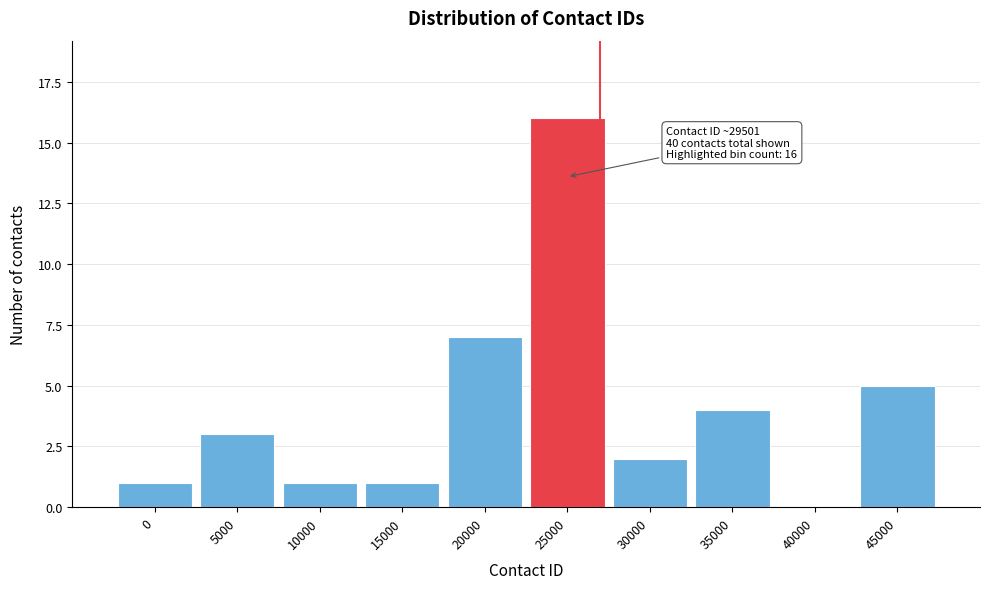

Reading left to right, what are all the values shown in this chart?

0=1	5000=3	10000=1	15000=1	20000=7	25000=16	30000=2	35000=4	40000=0	45000=5